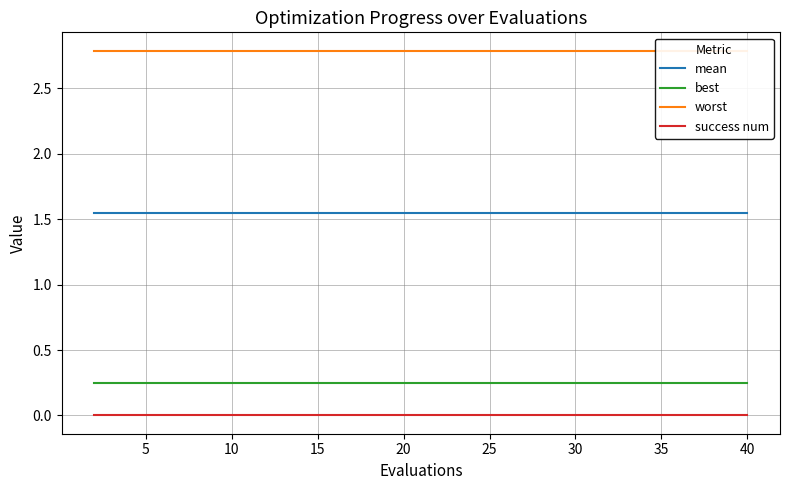

True or false: mean and success num cross at least once.

False